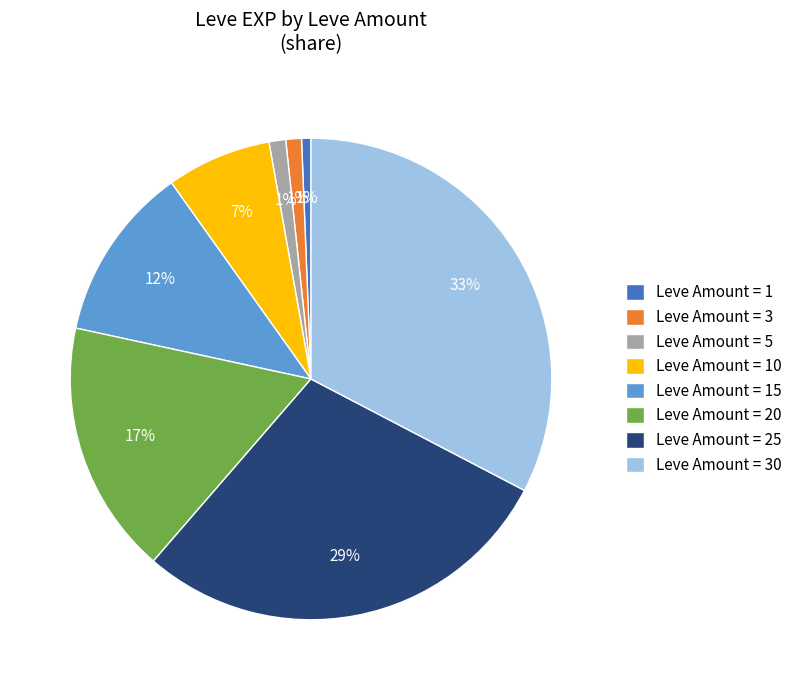

To the nearest percent, what is the difference between the largest and smallest slice percentages?

32%